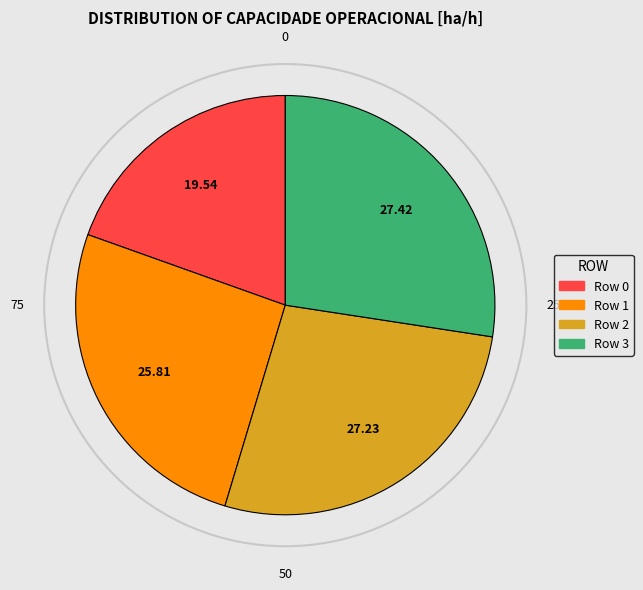

Combined, do Row 0 and Row 1 account for over 50%?

No